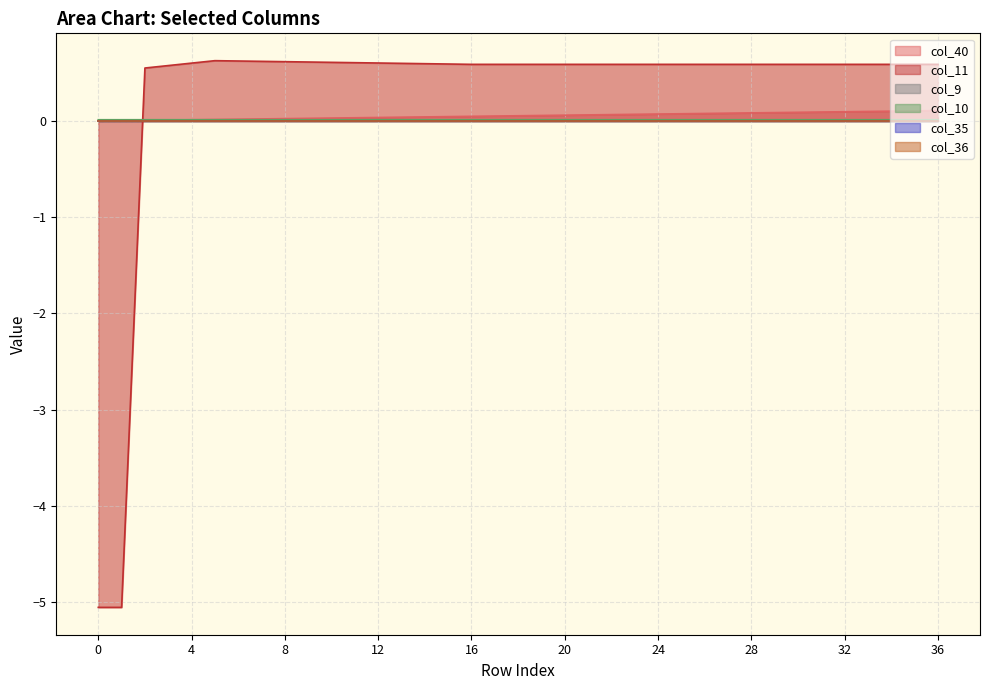

Between which two adjacent categories do col_40 and col_11 first intersect?

1 and 2